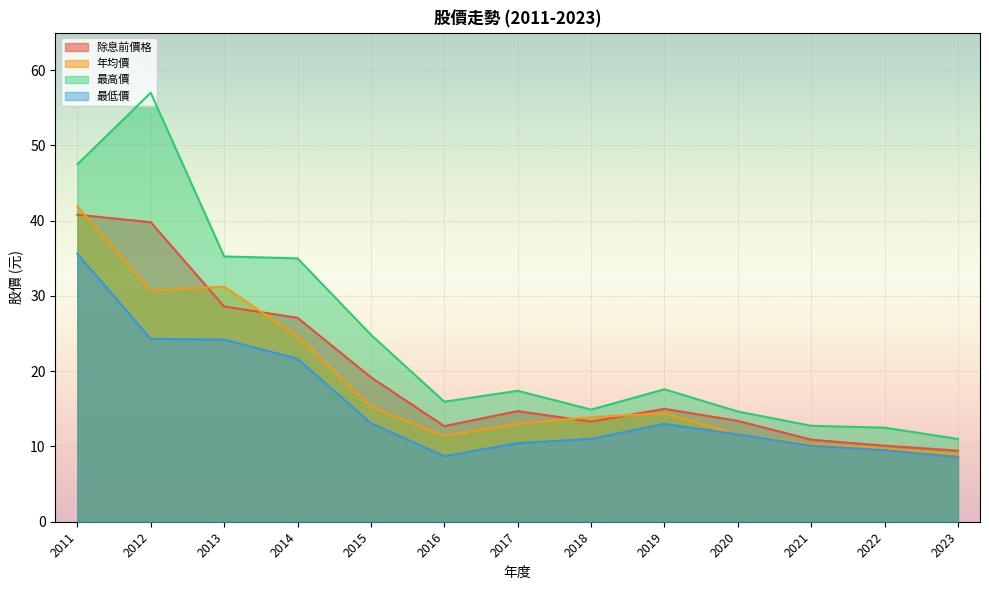

At which label does 最低價 first exceed 11?

2011